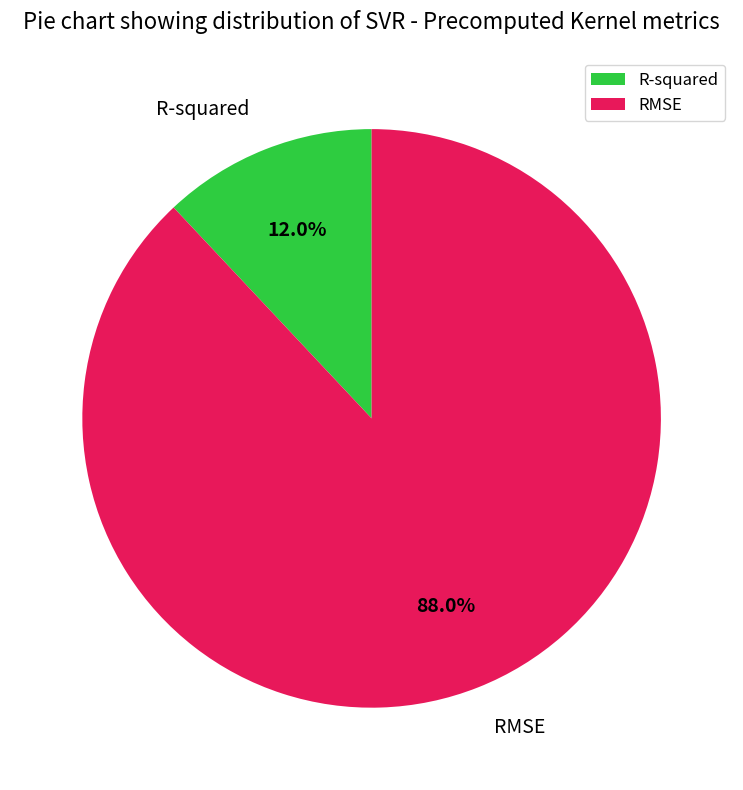

Is it true that R-squared is 12% of the pie?

True